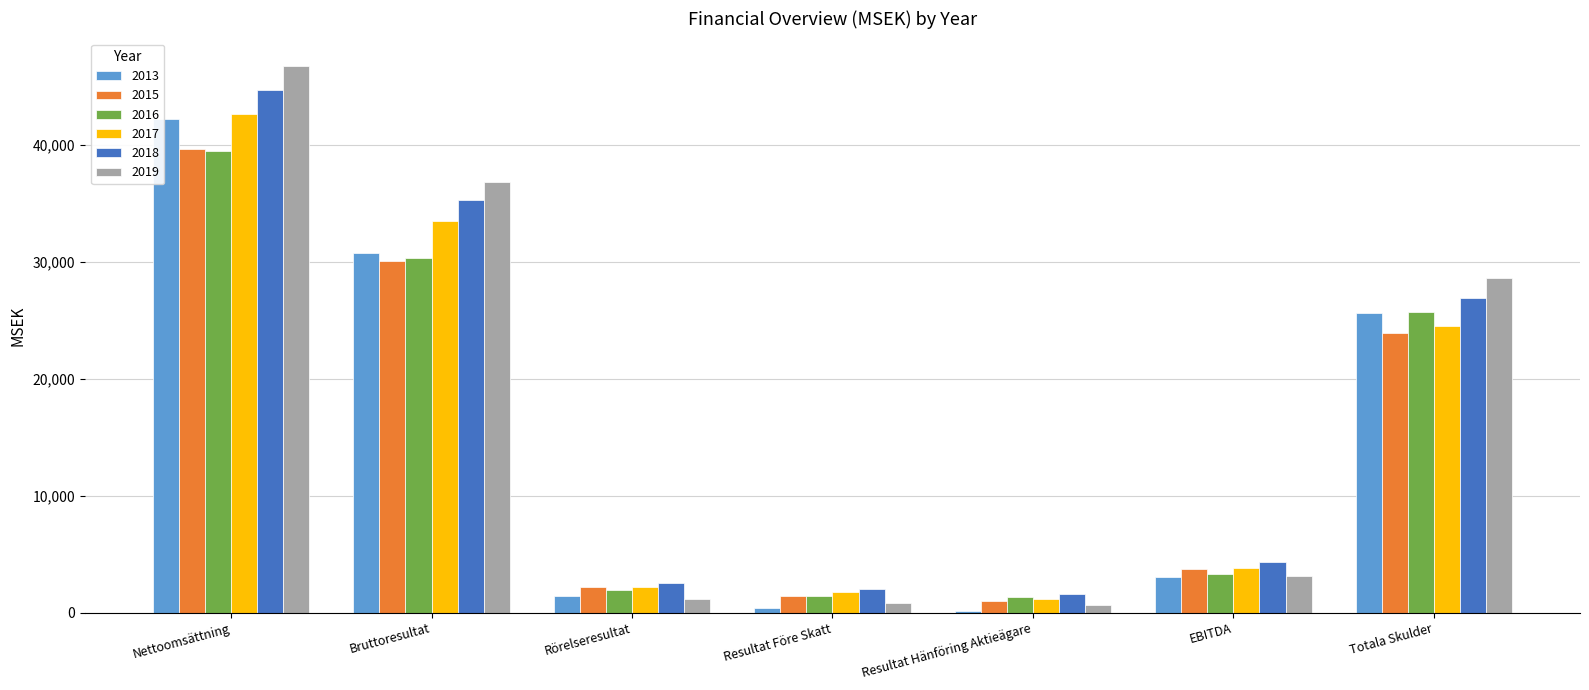

How many data points does each series have?

7